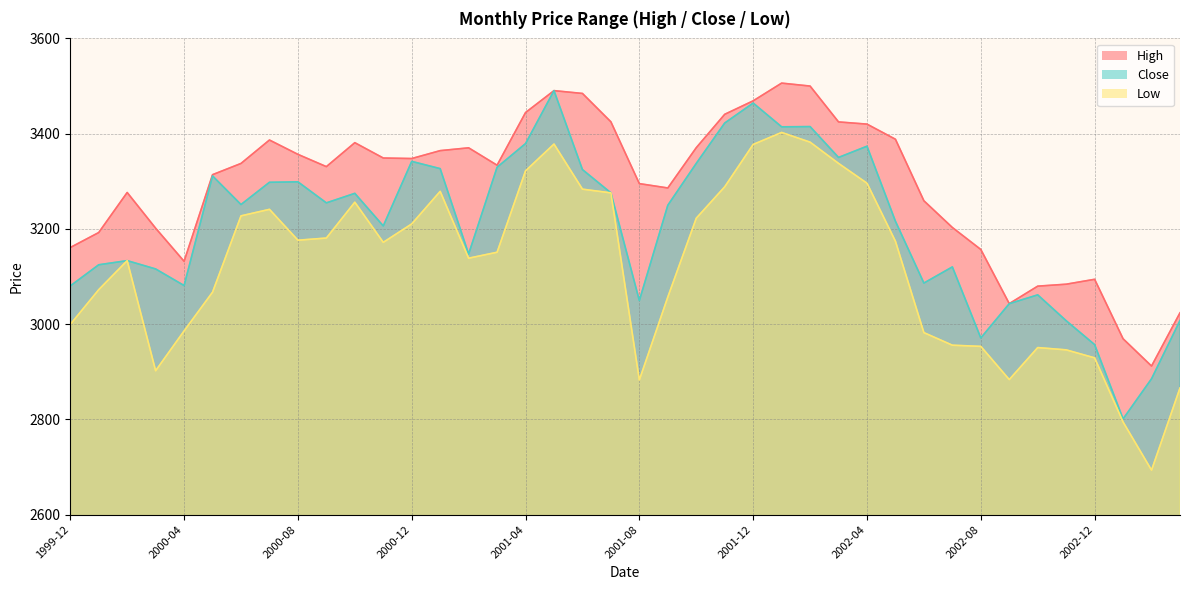

List the series in order of their peak value, lowest first.

Low, Close, High